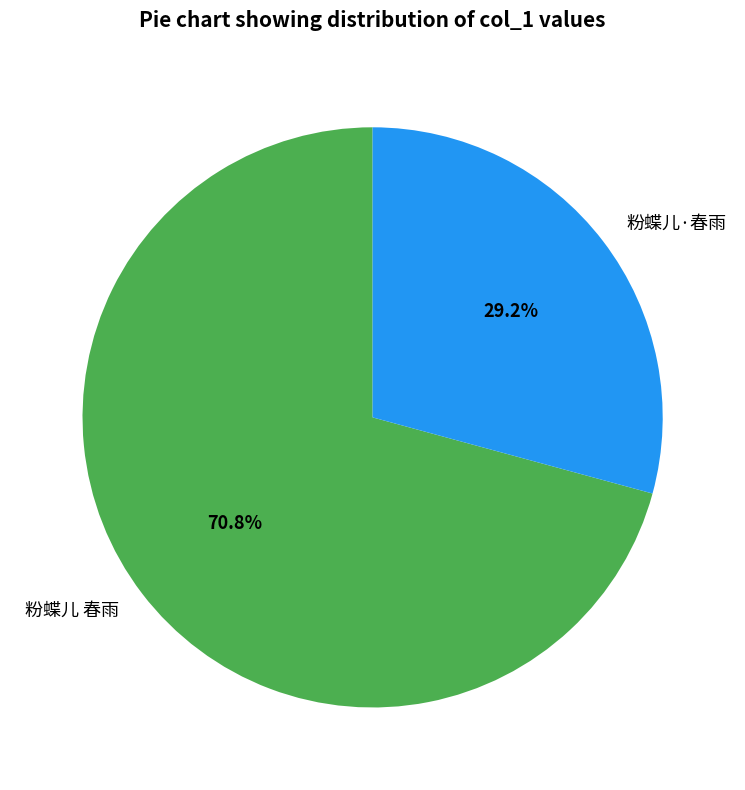

Is the sum of 粉蝶儿 春雨 and 粉蝶儿·春雨 greater than half?

Yes